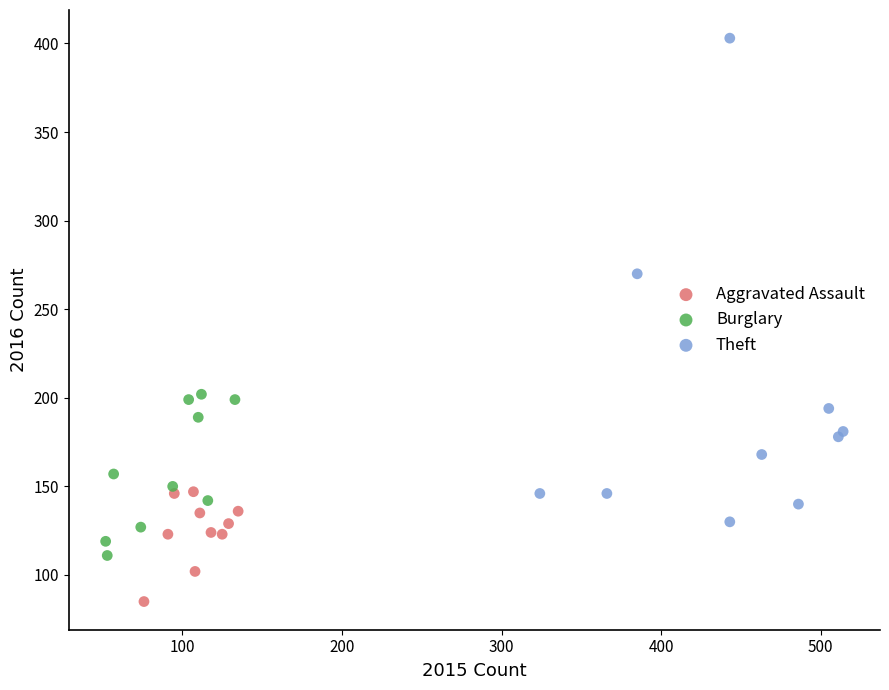

Which series contains the lowest Y value?

Aggravated Assault